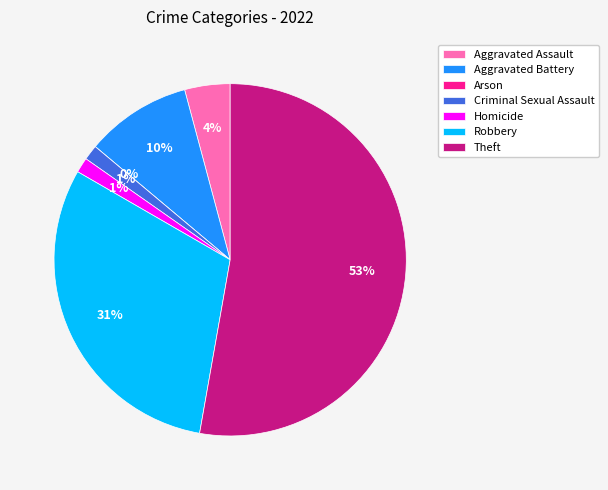

How many segments does this pie chart have?

7